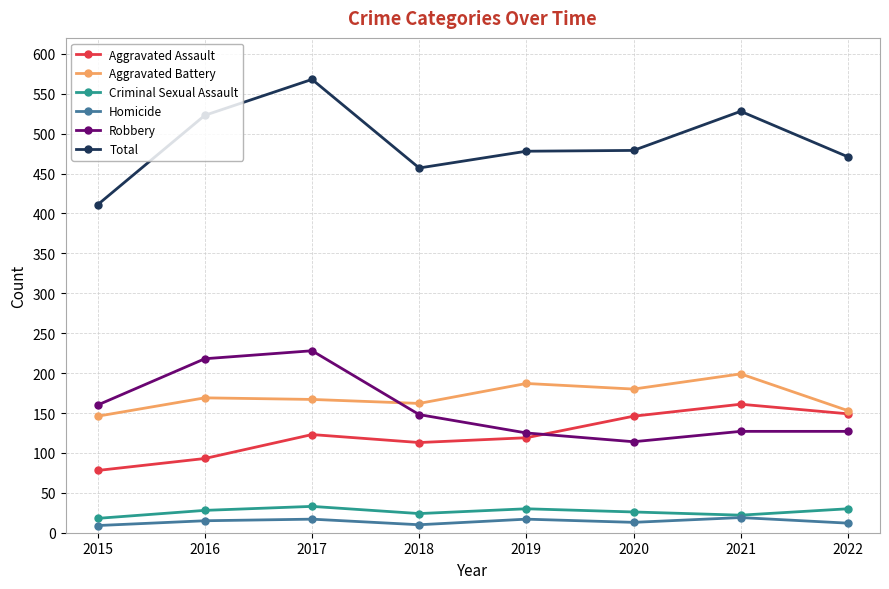

Which series has the widest spread of values?

Total